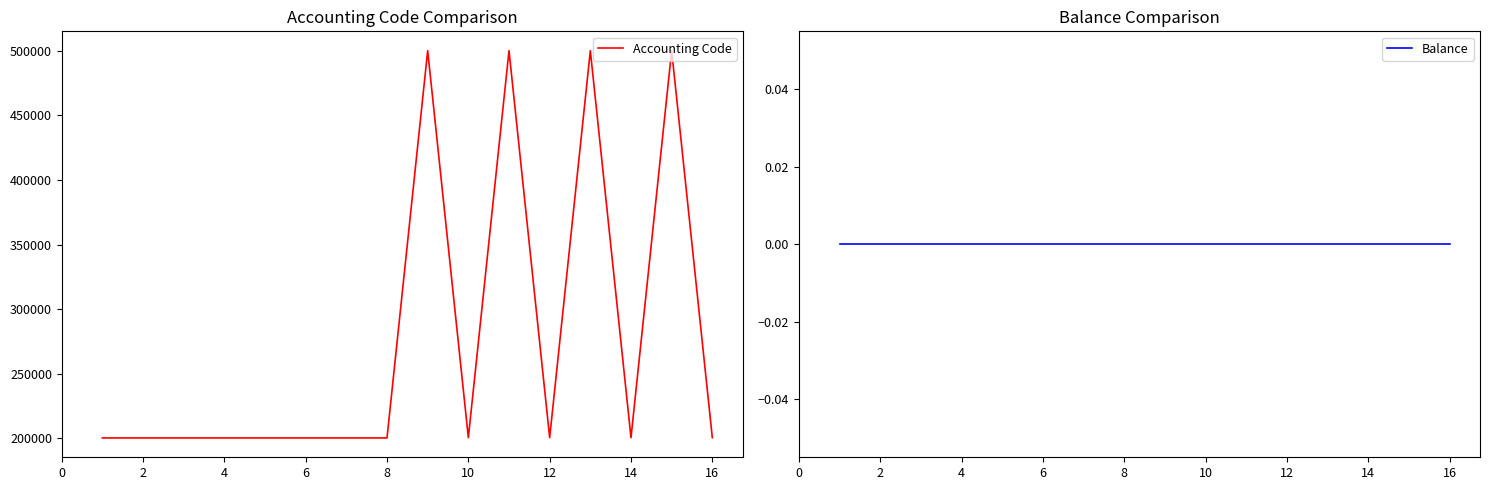

How many lines are shown in the chart?

2